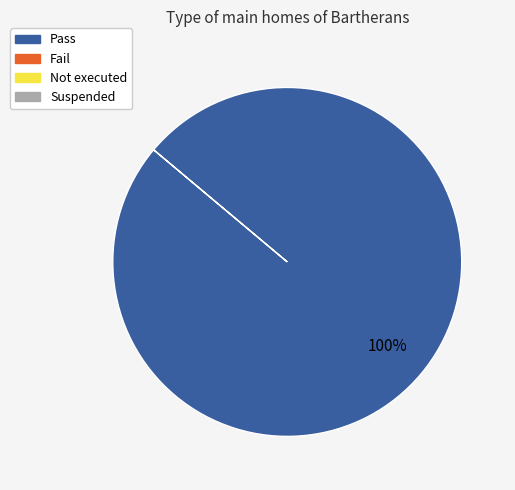

Does any single category account for the majority?

Yes